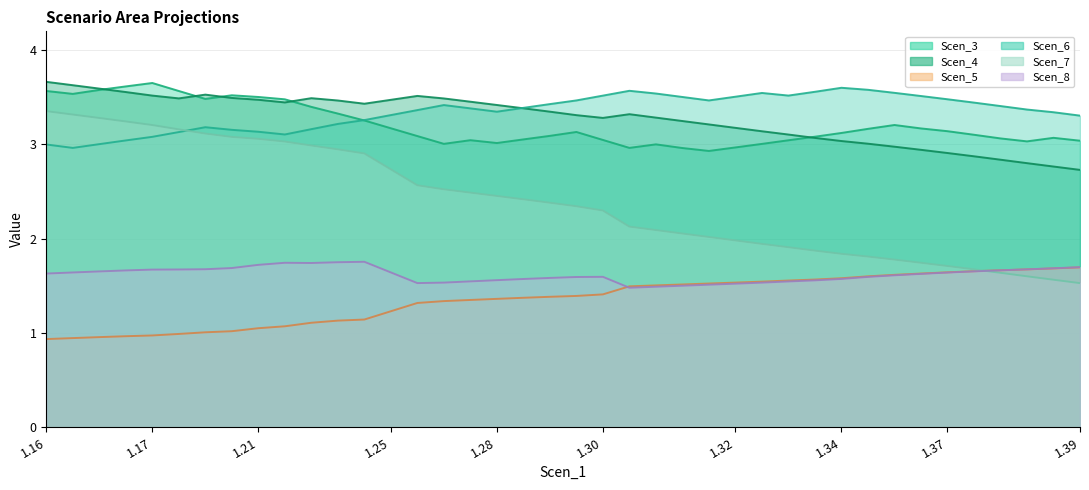

The Scen_6 series shows 1.6 at 1.2262815975194243. True or false?

False